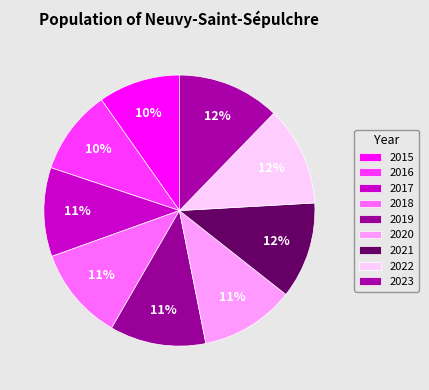

How many slices are in this pie chart?

9